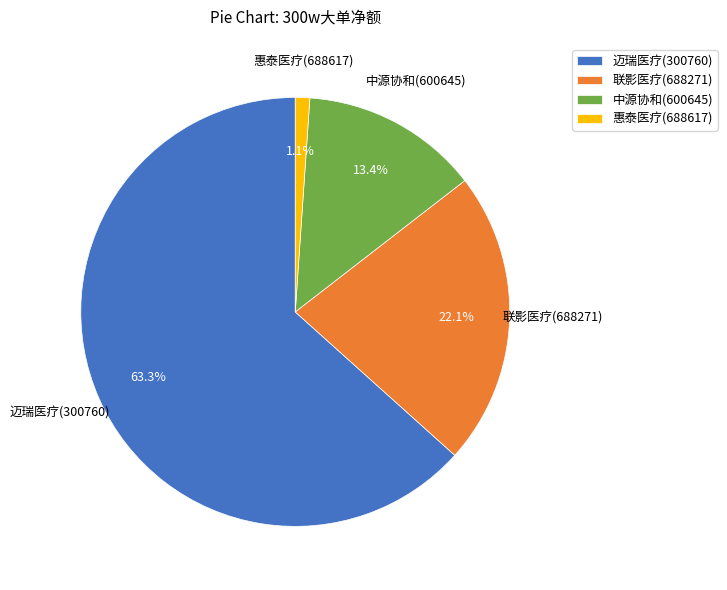

Is 联影医疗(688271) the majority of the pie?

No